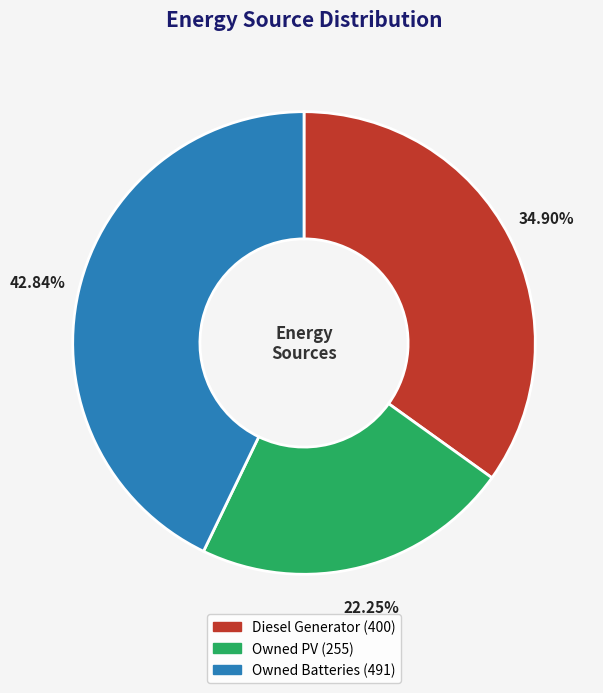

To the nearest percent, what is the difference between the largest and smallest slice percentages?

21%